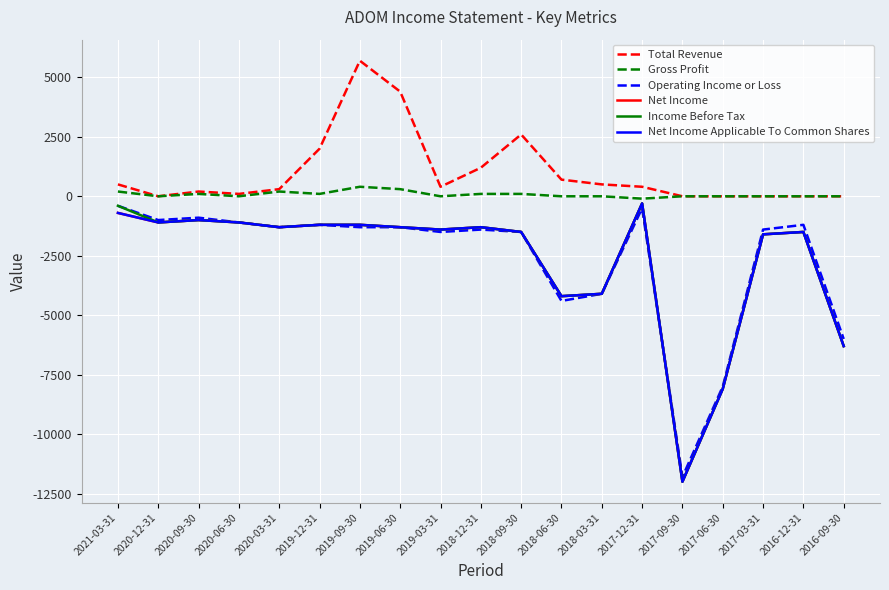

Does the chart display data point markers on the line(s)?

No